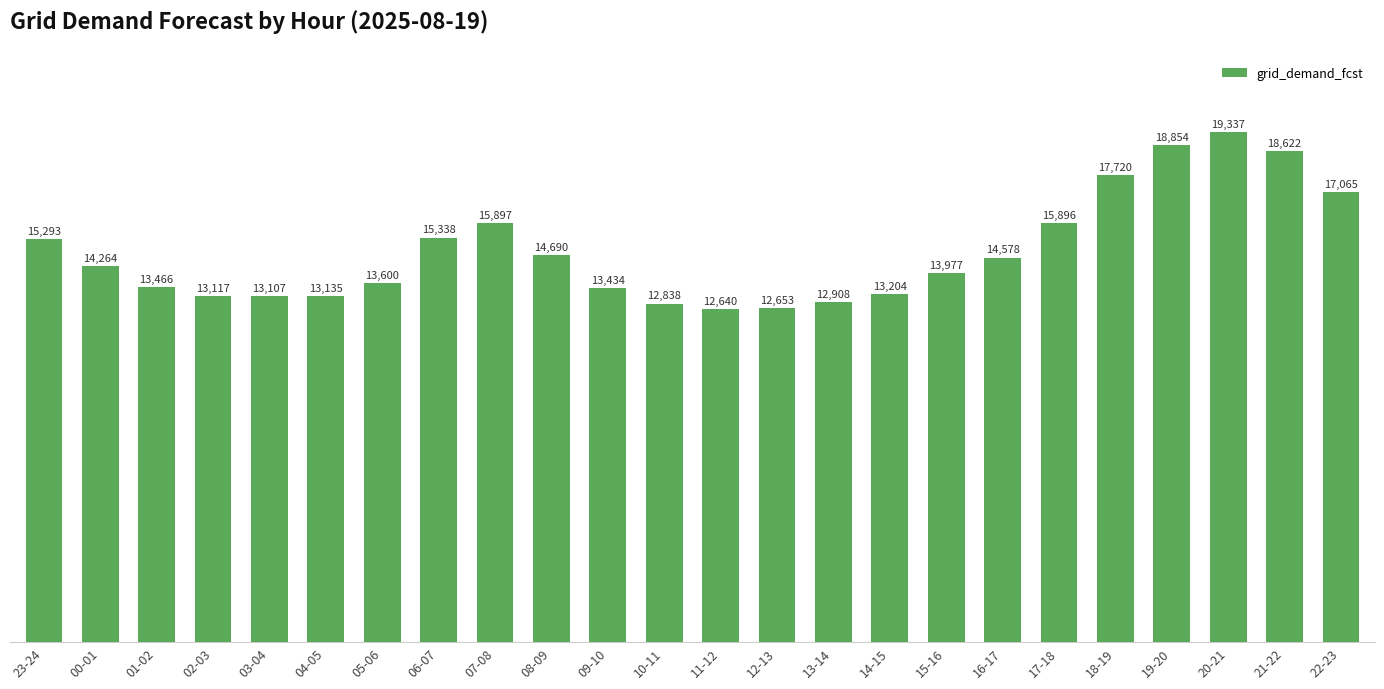

How many bars are there in total?

24